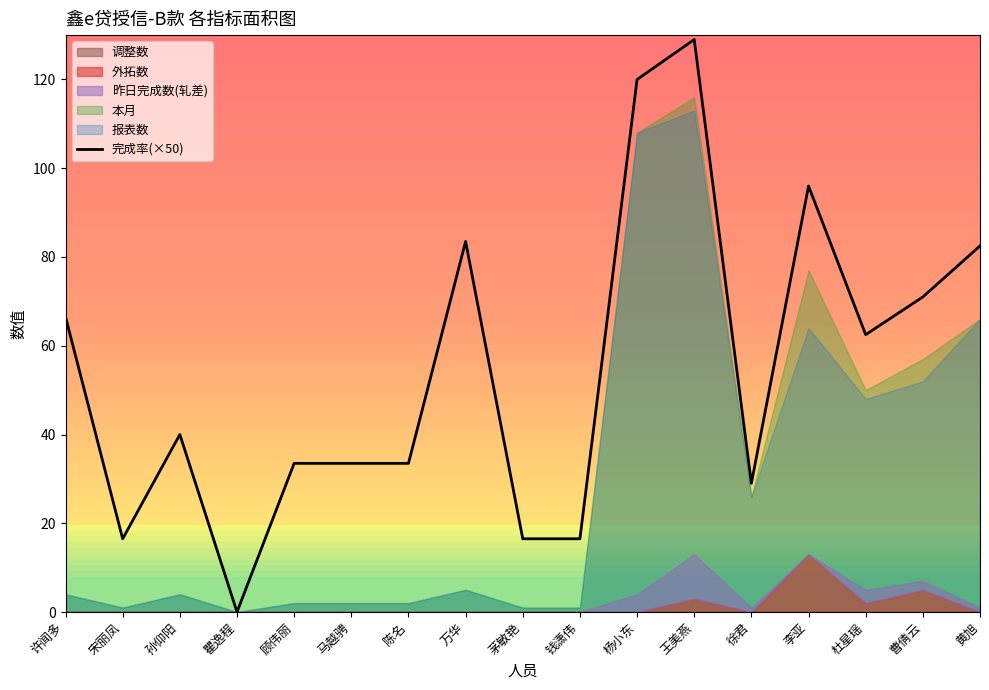

Count the number of values greater than 40.

8